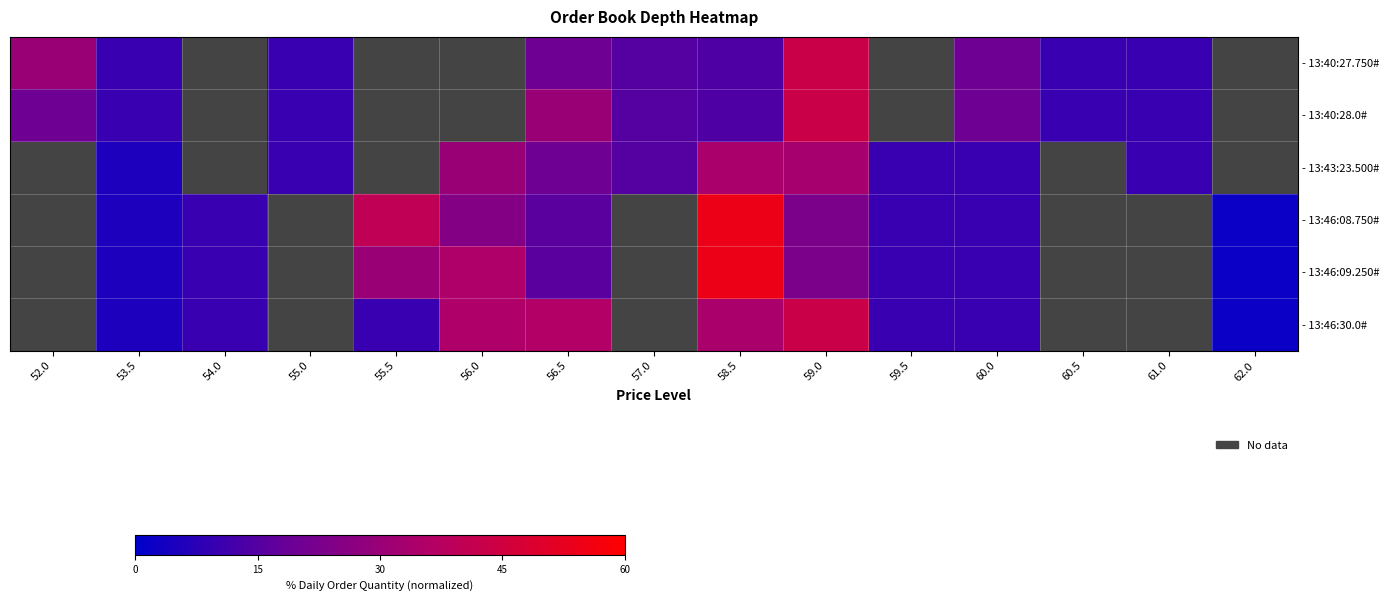

True or false: - 13:46:09.250# has a value of 2.0 at 62.0.

True